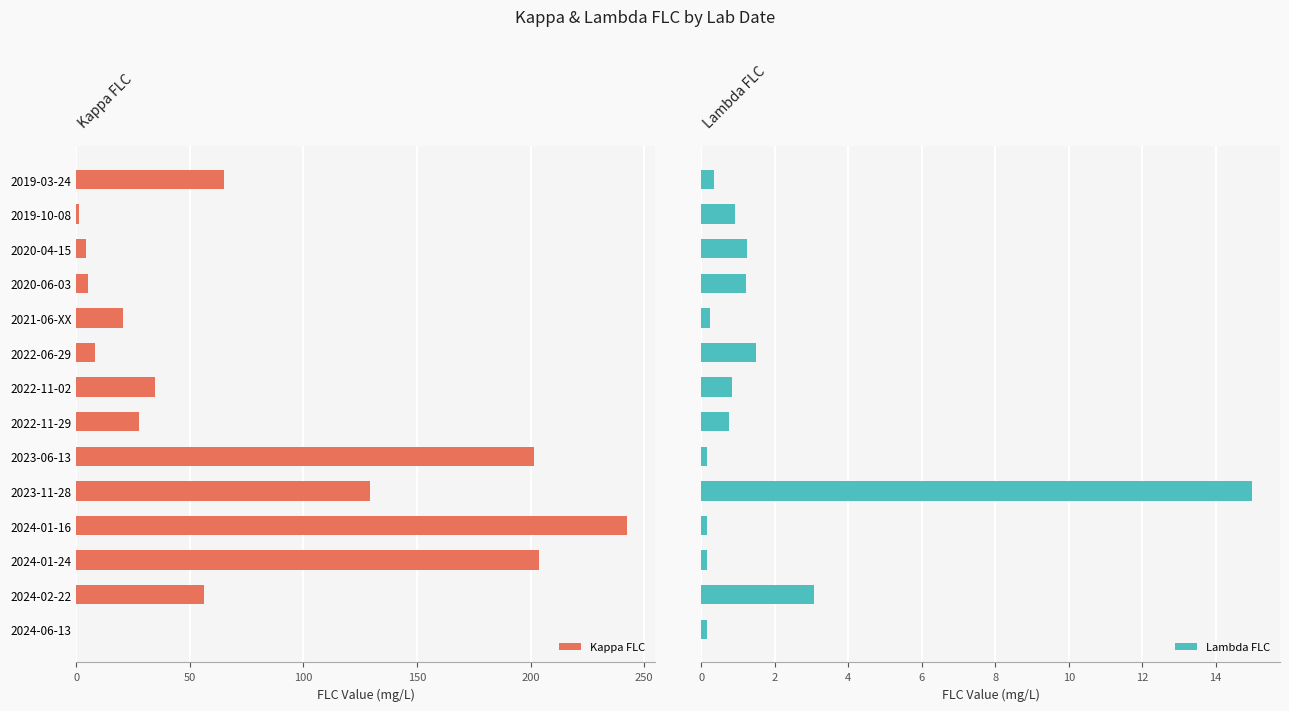

True or false: Kappa FLC has a value of 105.7 at 2019-03-24.

False